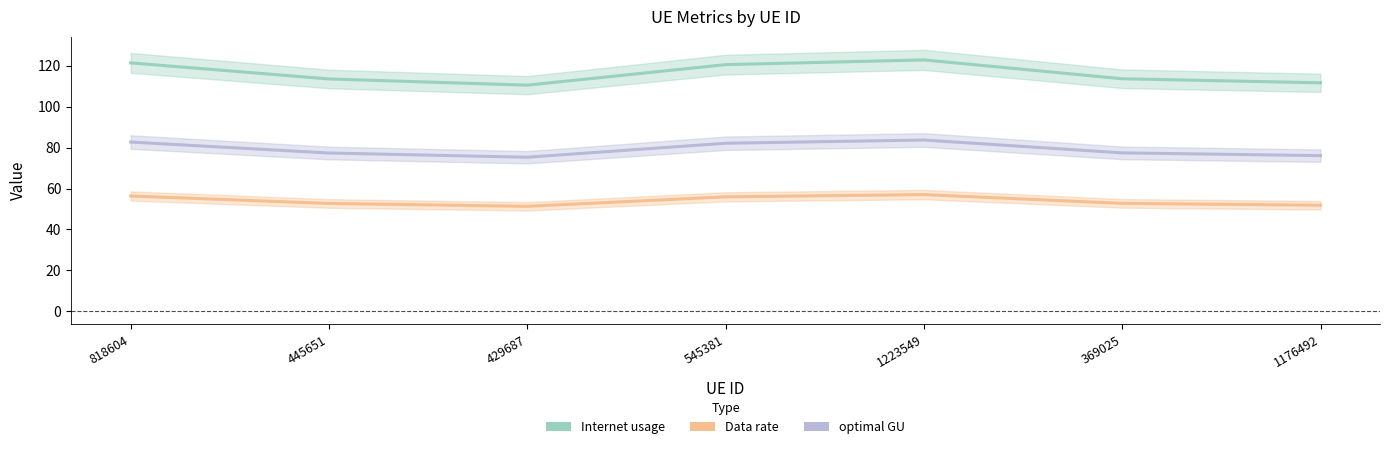

What is the label of the 1st point from the left?

818604